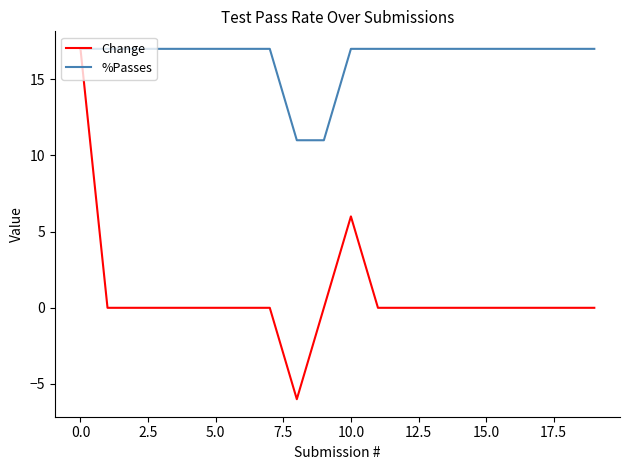

Which series has the largest total across all categories?

%Passes